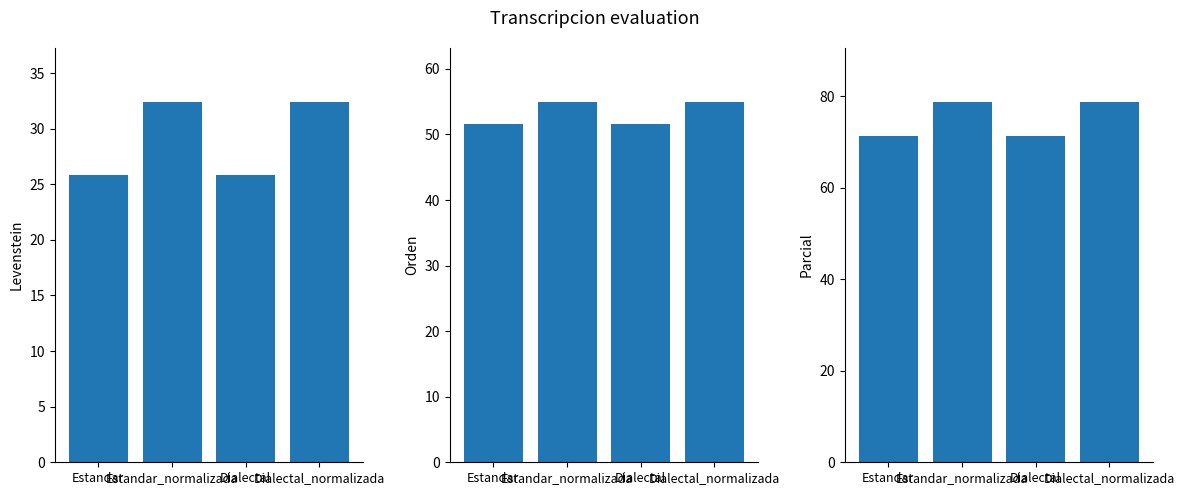

Reading left to right, transcribe all the data shown in this chart.

Levenstein: 25.8	32.4	25.8	32.4
Orden: 51.6	54.9	51.6	54.9
Parcial: 71.4	78.8	71.4	78.8